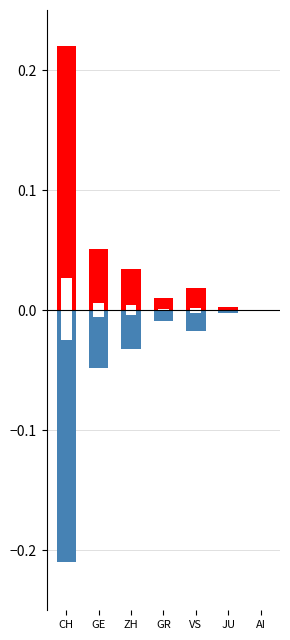

List the labels in order of negative value, largest first.

AI, JU, GR, VS, ZH, GE, CH